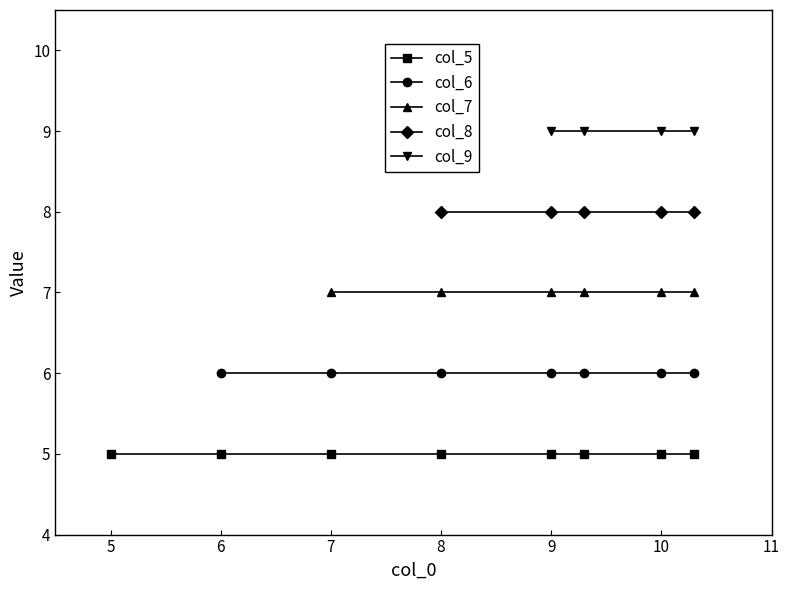

Is it true that col_7 equals 7.0 at 11?

True